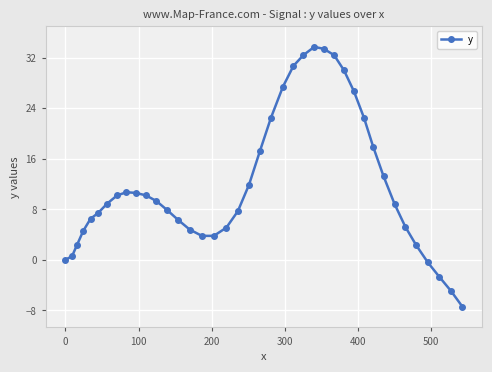

What is the average value?

11.8